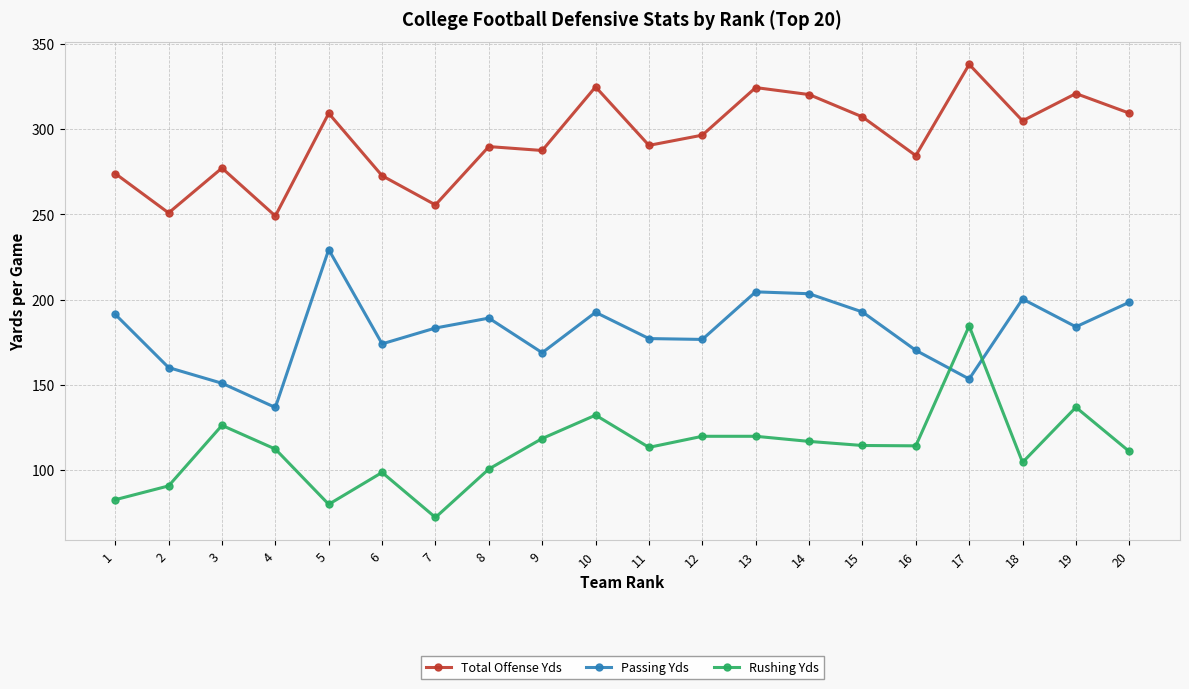

At how many categories does at least one series exceed 186?

20